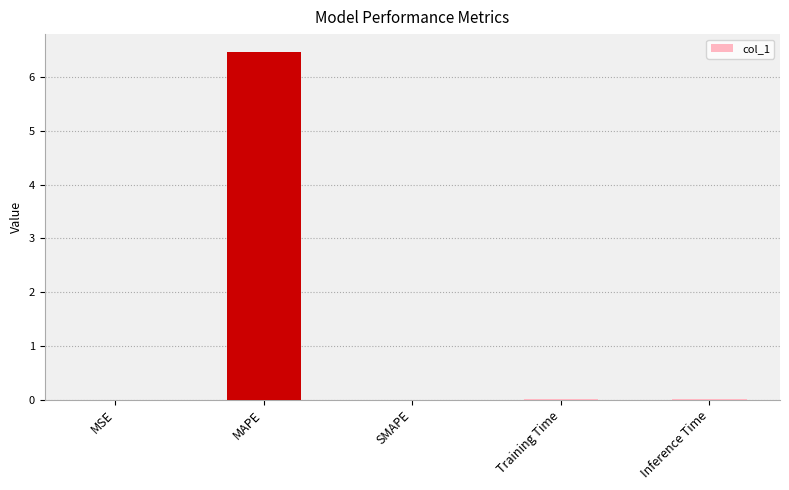

The chart shows a value of -4.3 at SMAPE. True or false?

False